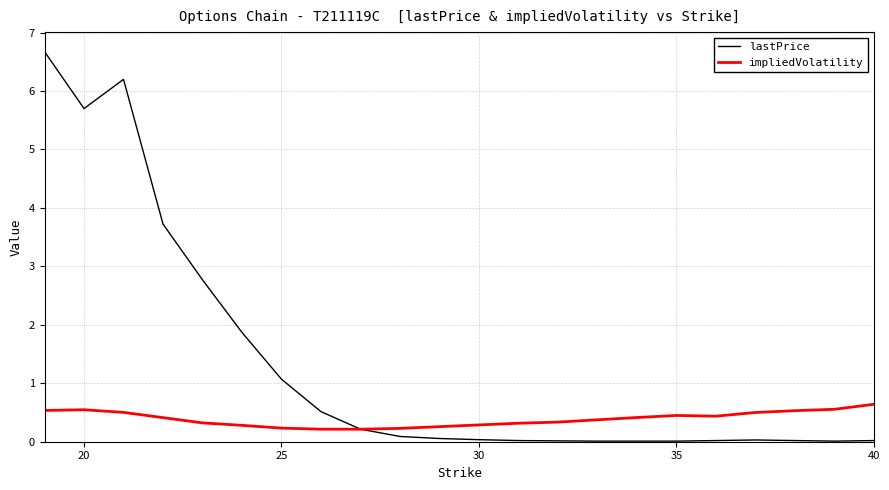

What is the highest value of the impliedVolatility series?

0.6